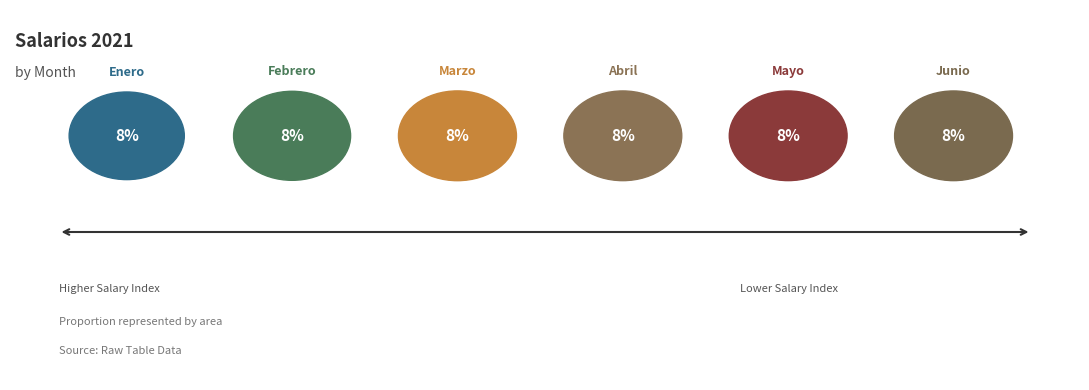

To the nearest percent, what is the average slice percentage?

8%